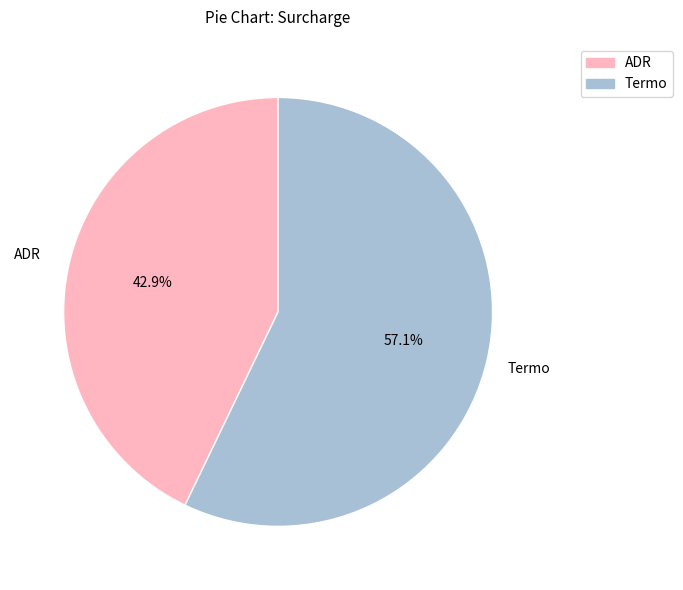

True or false: ADR accounts for 43% of the total.

True